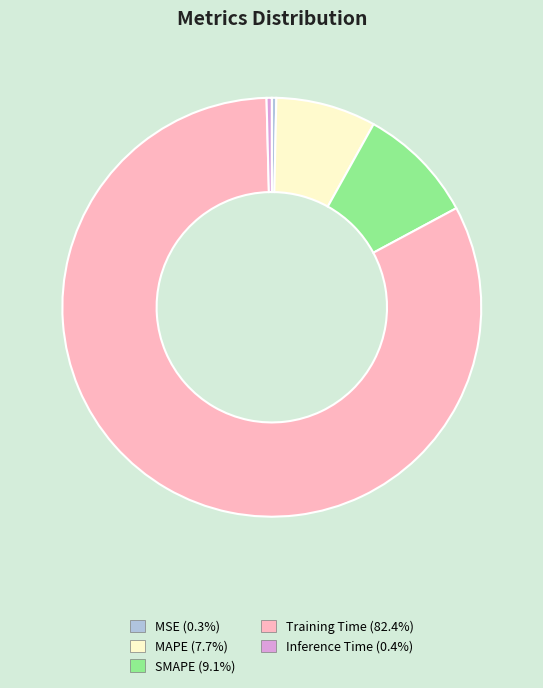

Which slice is the largest?

Training Time